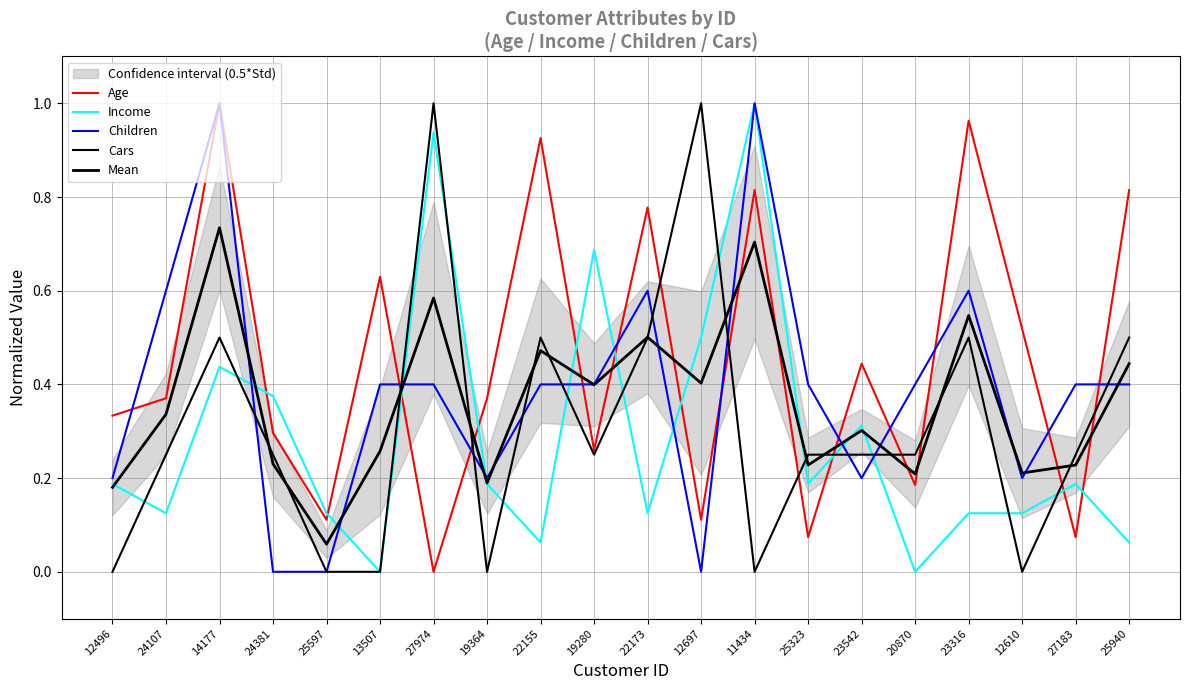

What is the approximate value of Income at 25597?

0.1